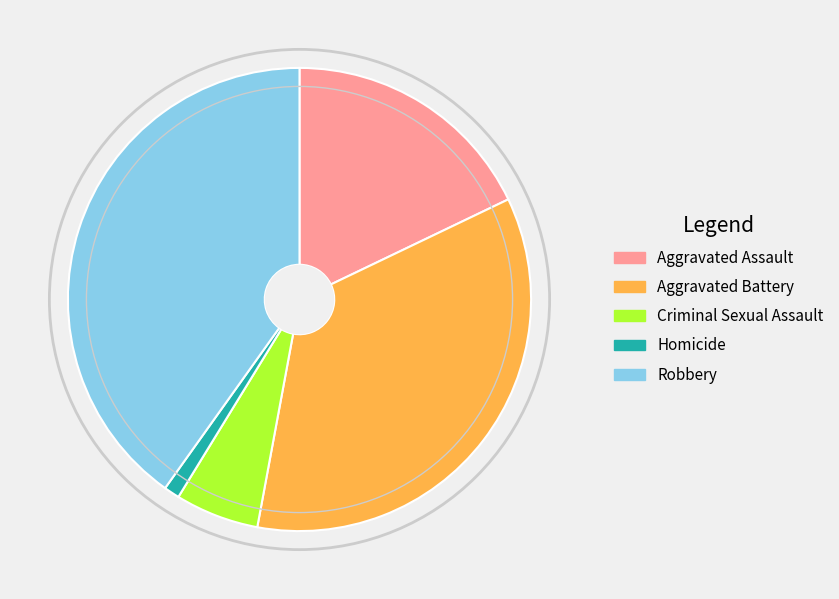

Which has a higher value, Aggravated Assault or Robbery?

Robbery